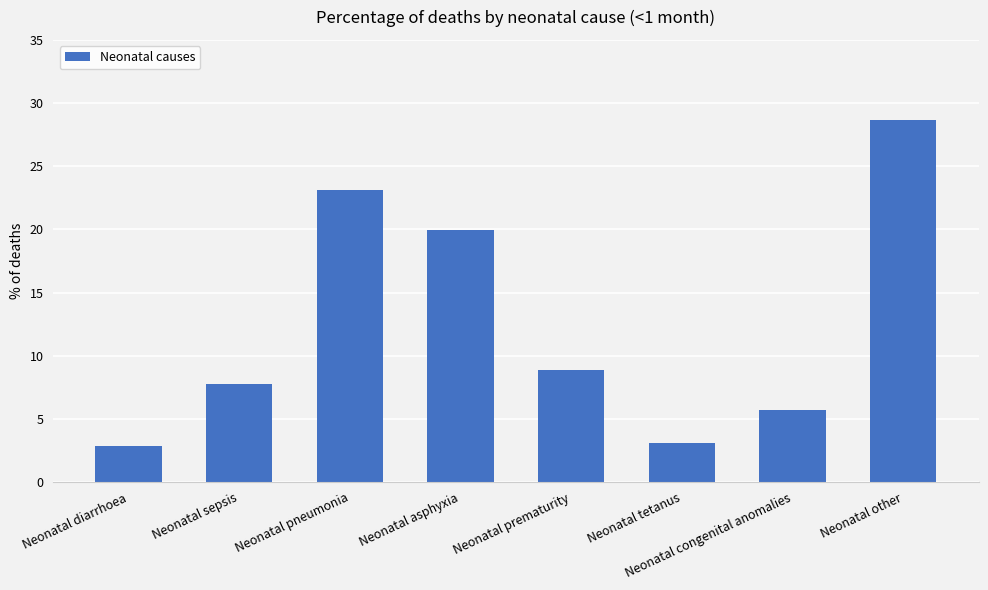

What position from the left is Neonatal tetanus?

6